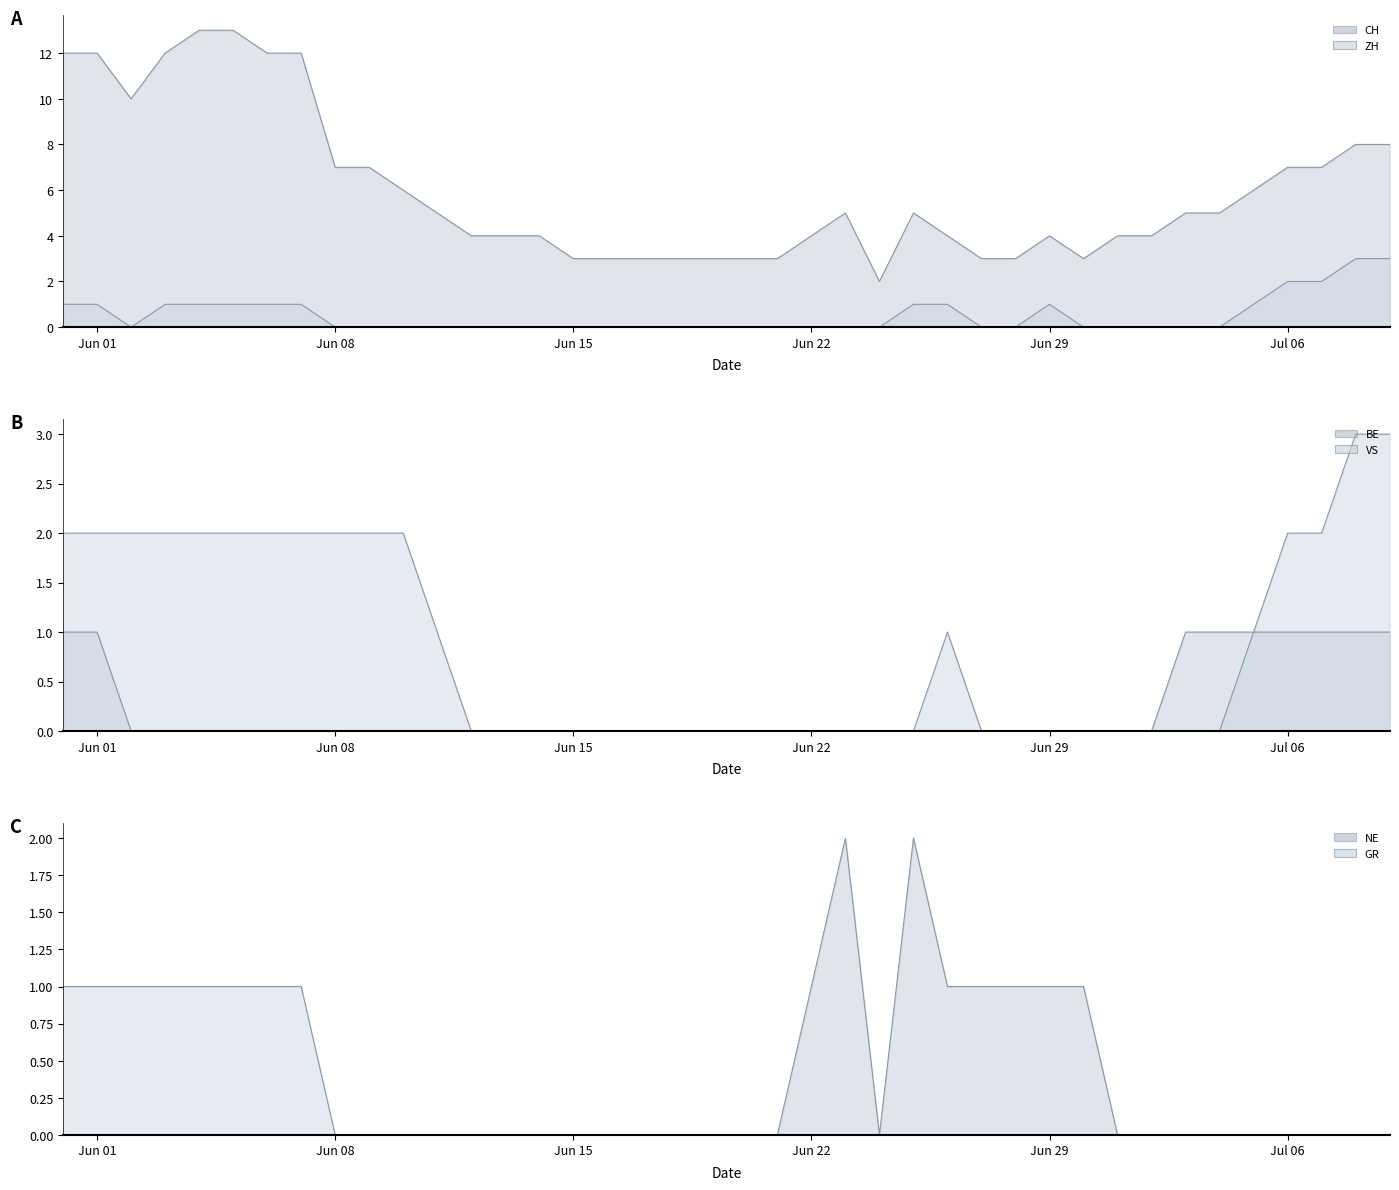

True or false: VS has more than 2 interior local peaks.

False